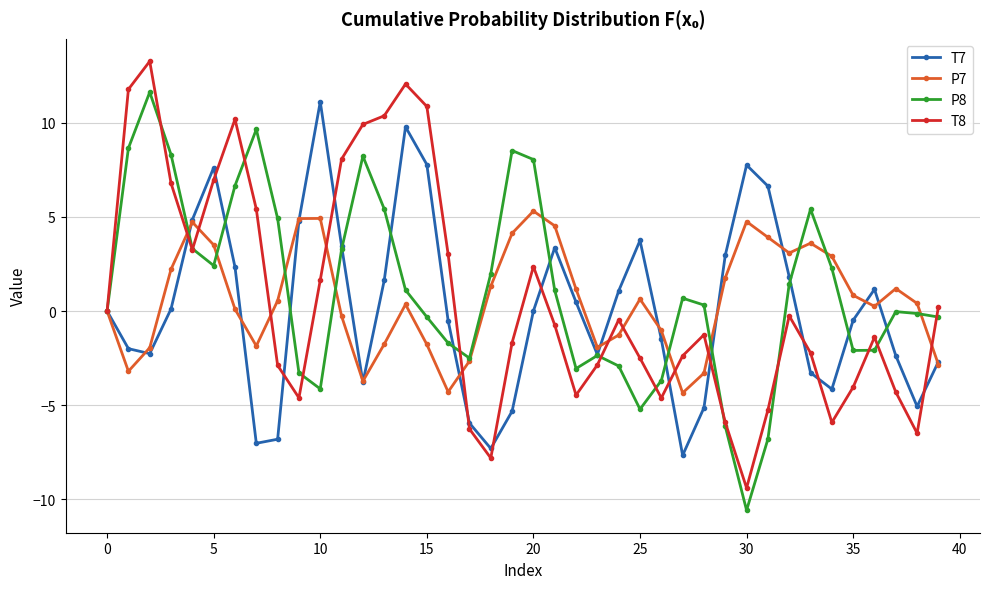

Which series has the widest spread of values?

T8